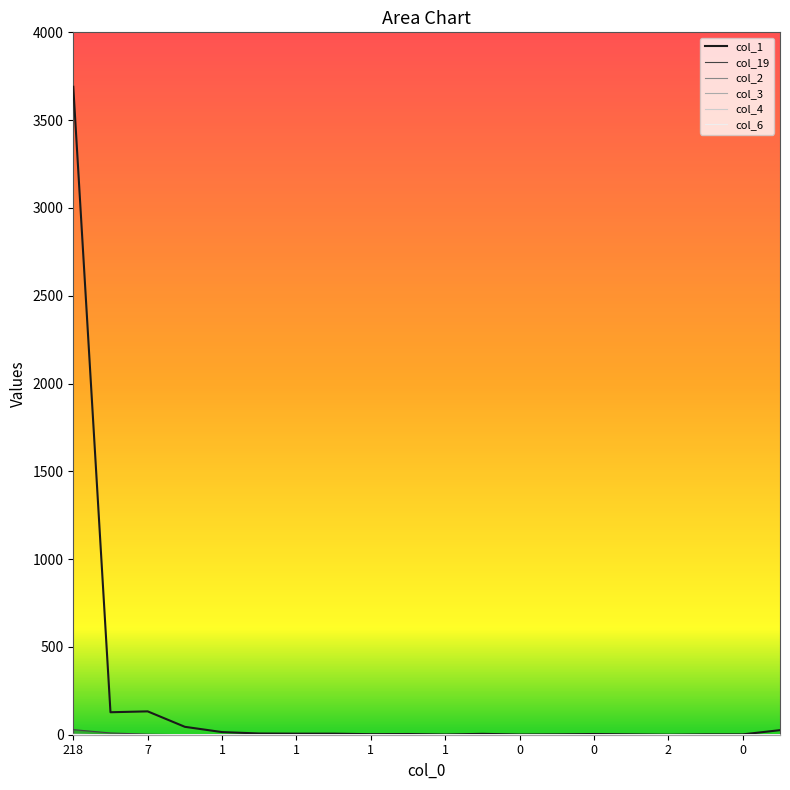

What is the maximum value shown in the chart?

3690